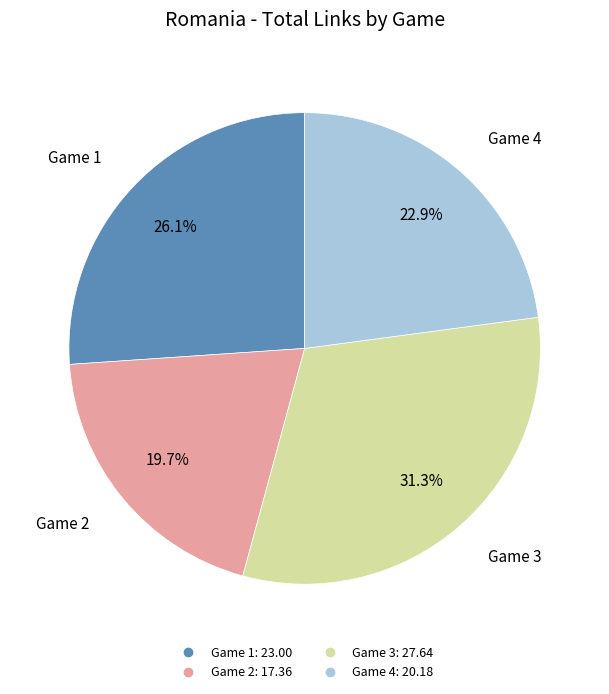

Is there a majority slice in this chart?

No